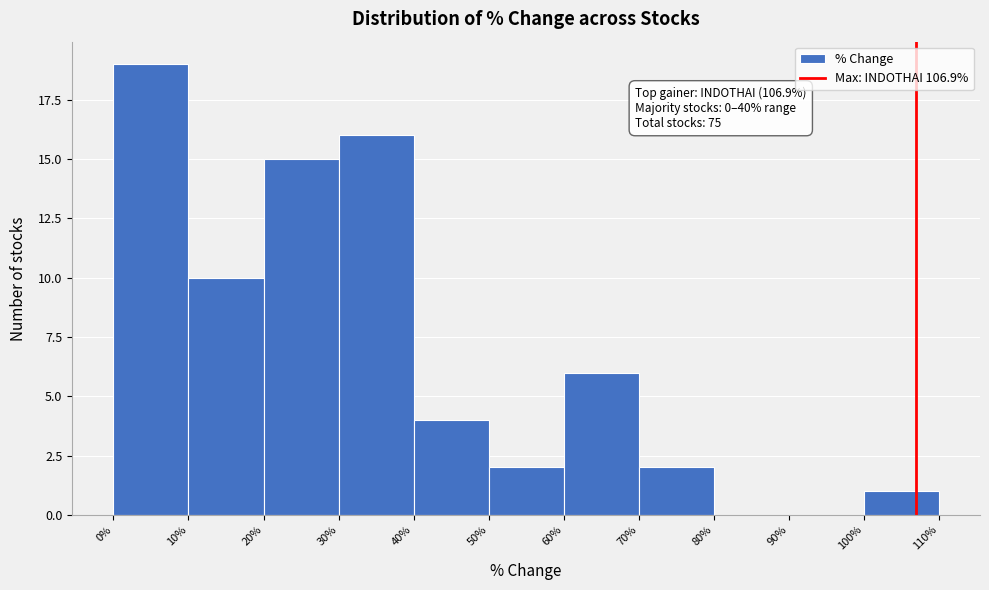

Which range on the x-axis has the tallest bar?

0% to 10%